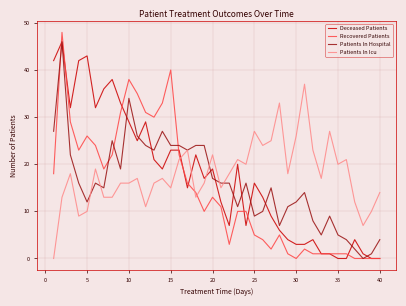

How many values in Patients In Hospital are above zero?

39